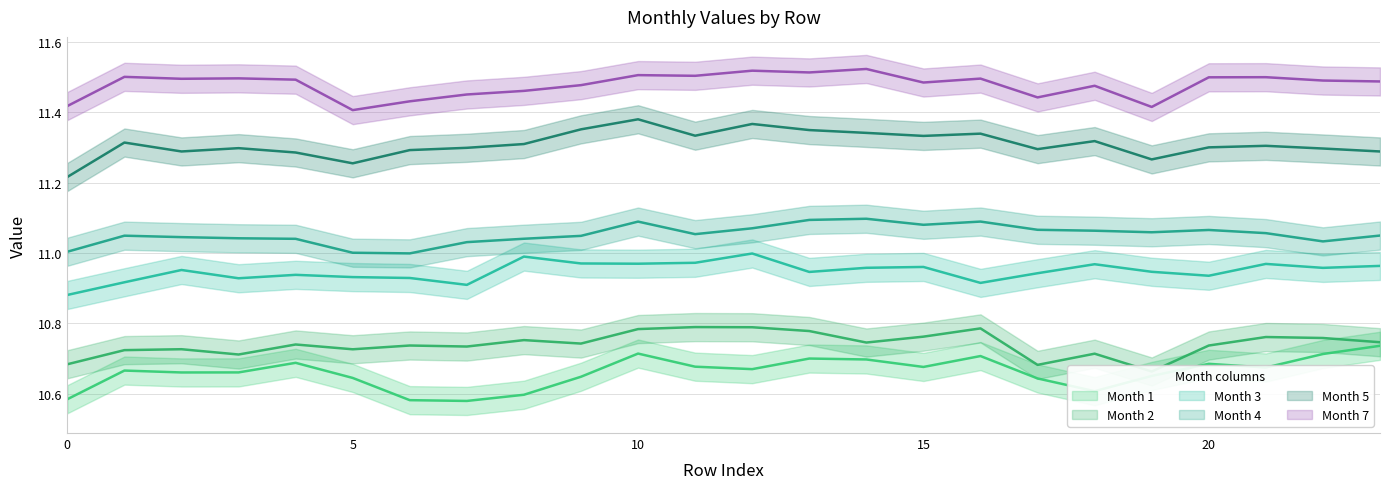

True or false: 1 has more than 0 interior local peaks.

True